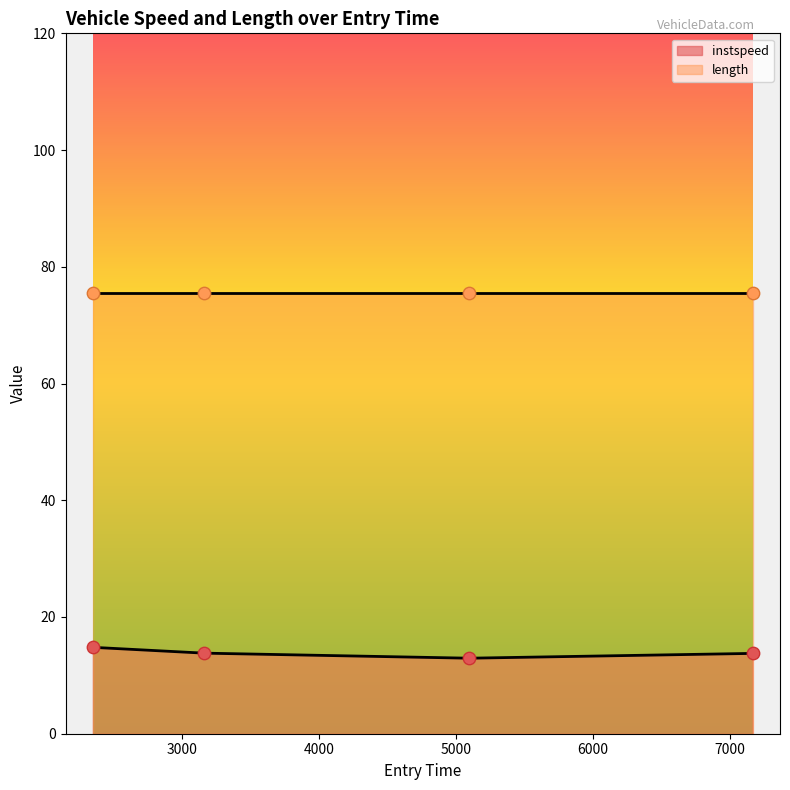

Approximately how many times larger is the value at 2349.0938386081743 compared to 3159.683095882271?

1.1